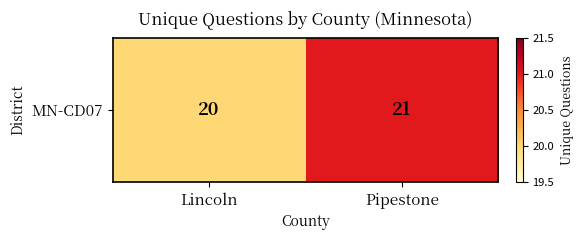

Reading left to right, what are all the values shown in this chart?

20	21